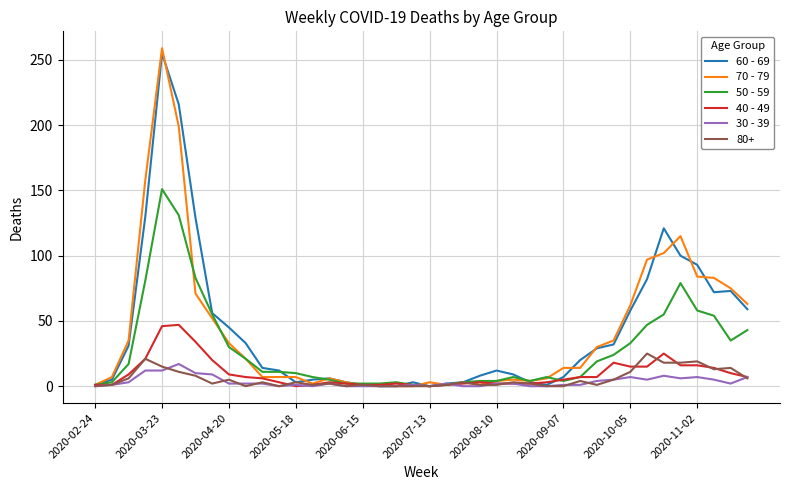

Which series has the largest range (max minus min)?

70 - 79